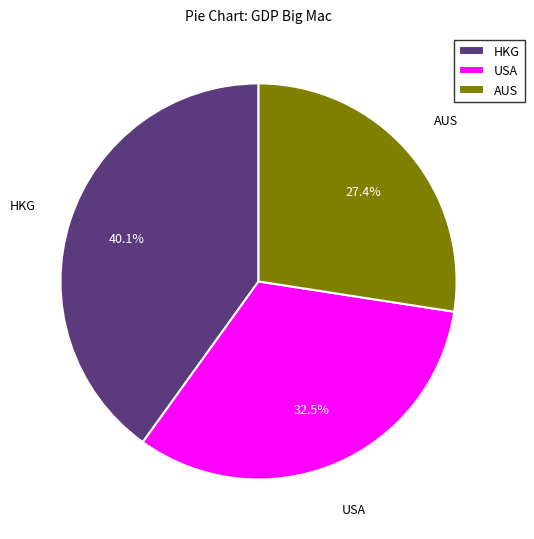

Which slice is the smallest?

AUS